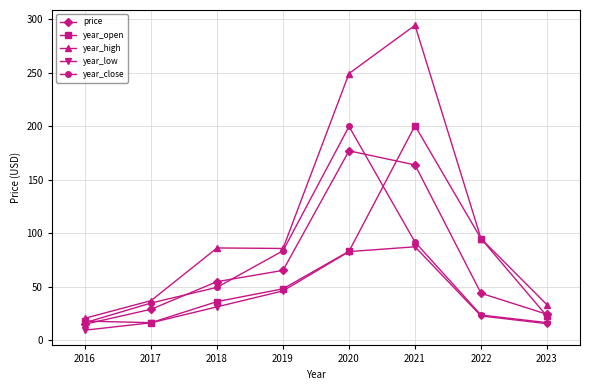

Which series has the largest range (max minus min)?

year_high